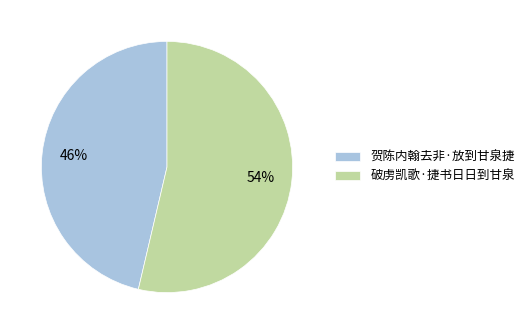

Which category has the biggest portion of the pie?

破虏凯歌·捷书日日到甘泉